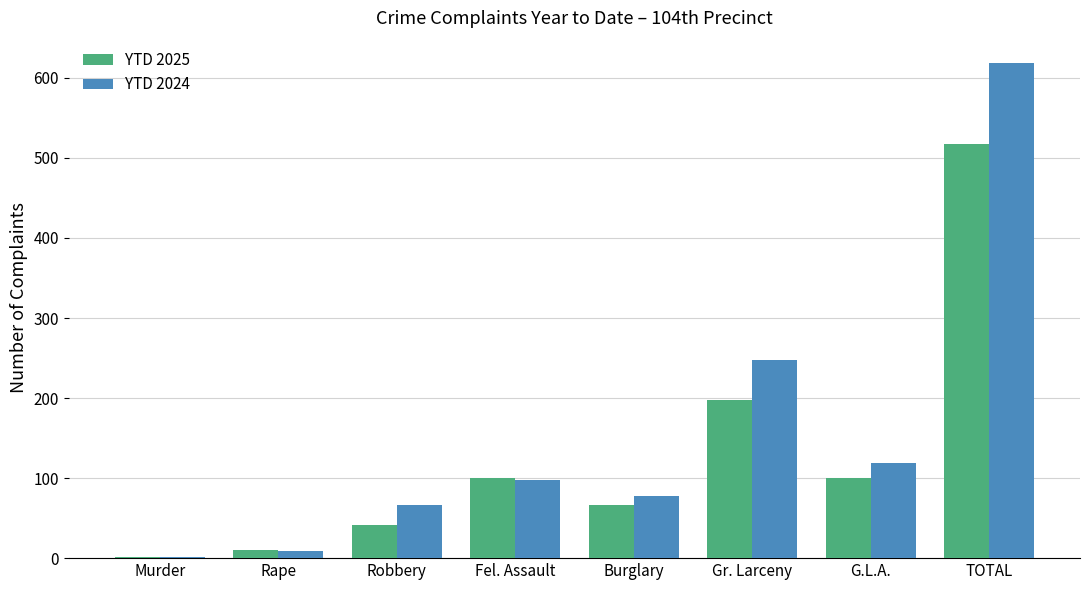

True or false: YTD 2024 has a value of 126 at Gr. Larceny.

False